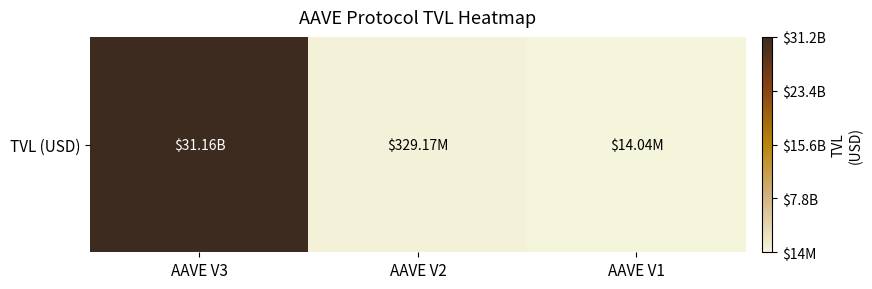

What is the change in value from AAVE V2 to AAVE V1?

-315127579.3